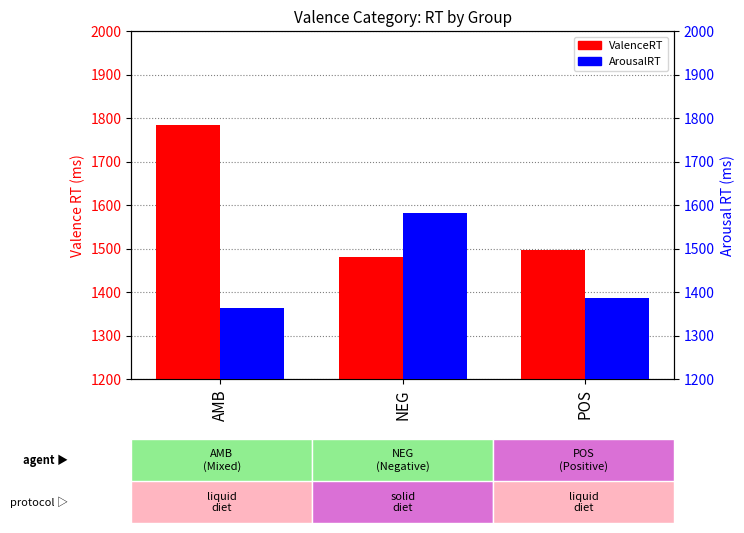

What is the label of the 1st bar from the left?

AMB